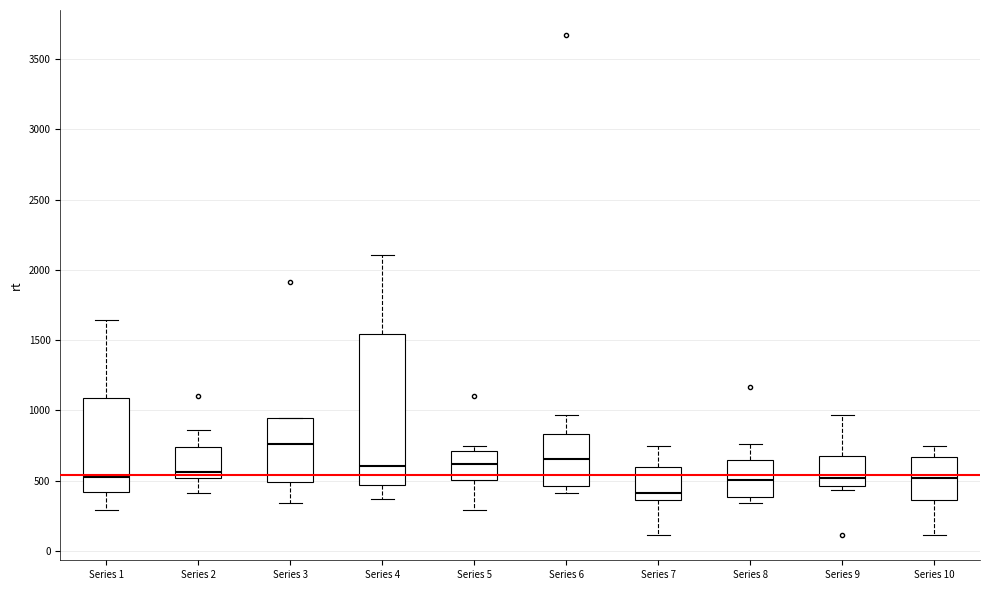

Reading left to right, transcribe this box plot: for each box, give where its median line is, the range the box spans, and where its two whiskers end, as read against the y-axis. The values are not printed on the chart, so give them approximately, as read against the axis.

Series 1: median 500, box 400 to 1100, whiskers 300 to 1650
Series 2: median 550, box 500 to 750, whiskers 400 to 850
Series 3: median 750, box 500 to 950, whiskers 350 to 950
Series 4: median 600, box 450 to 1550, whiskers 350 to 2100
Series 5: median 600, box 500 to 700, whiskers 300 to 750
Series 6: median 650, box 450 to 850, whiskers 400 to 950
Series 7: median 400, box 350 to 600, whiskers 100 to 750
Series 8: median 500, box 400 to 650, whiskers 350 to 750
Series 9: median 500, box 450 to 650, whiskers 450 (just below the box's lower edge) to 950
Series 10: median 500, box 350 to 650, whiskers 100 to 750